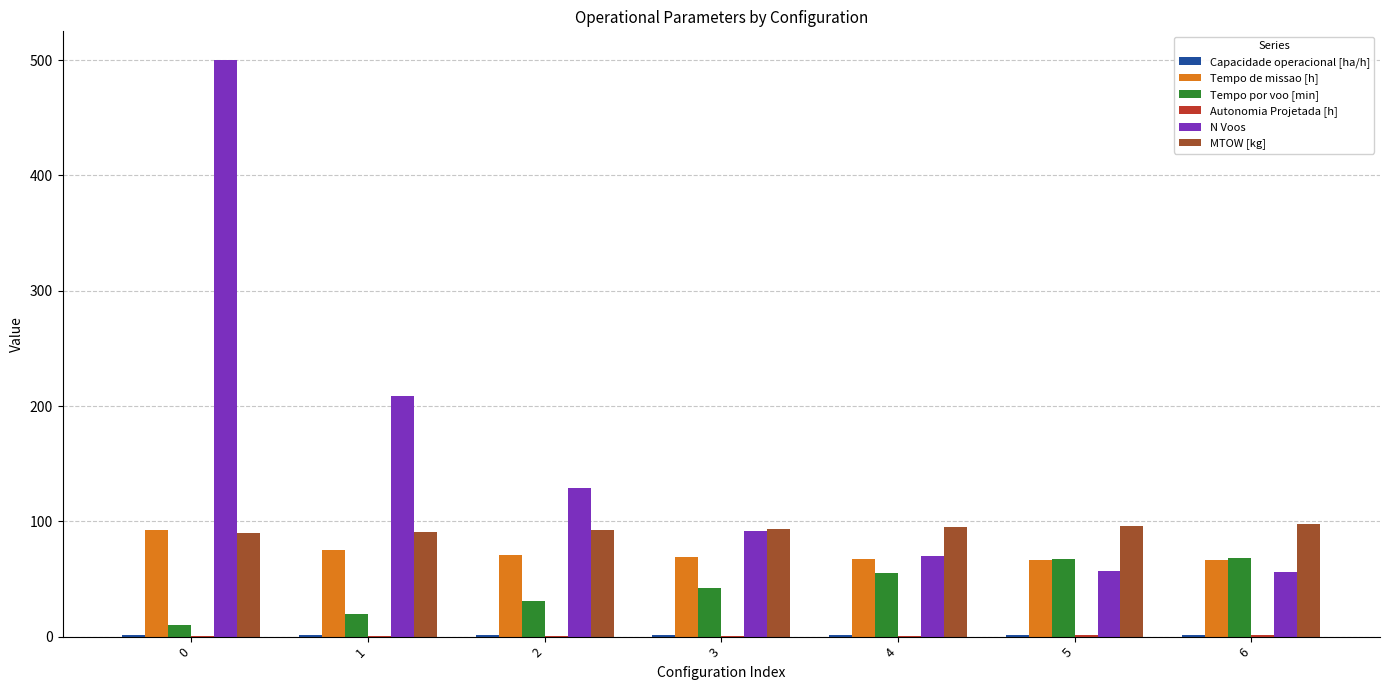

Count the number of categories in the chart.

7